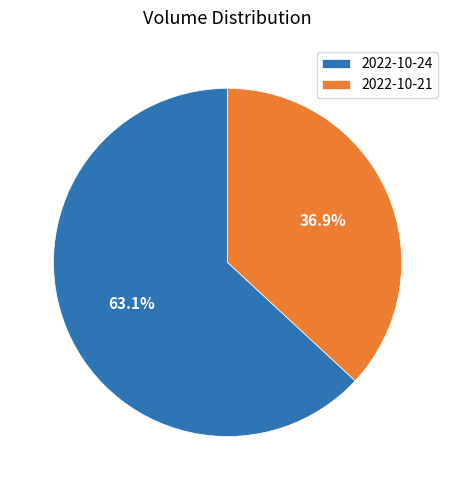

Which category has the biggest portion of the pie?

2022-10-24